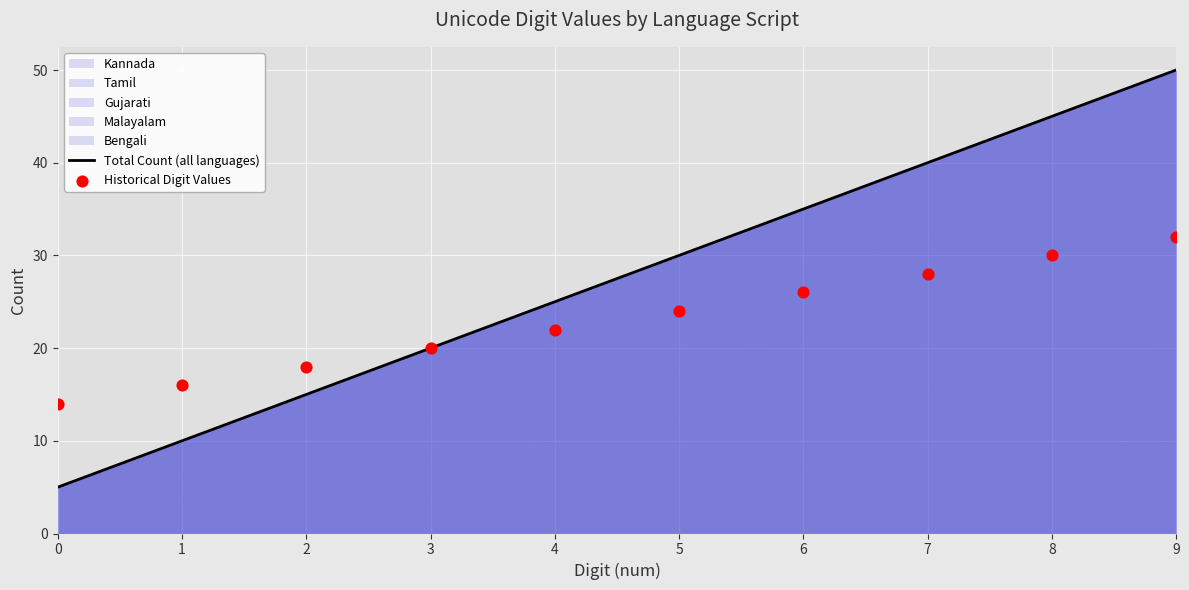

Which series has the largest Y range (max minus min)?

Total Count (all languages)